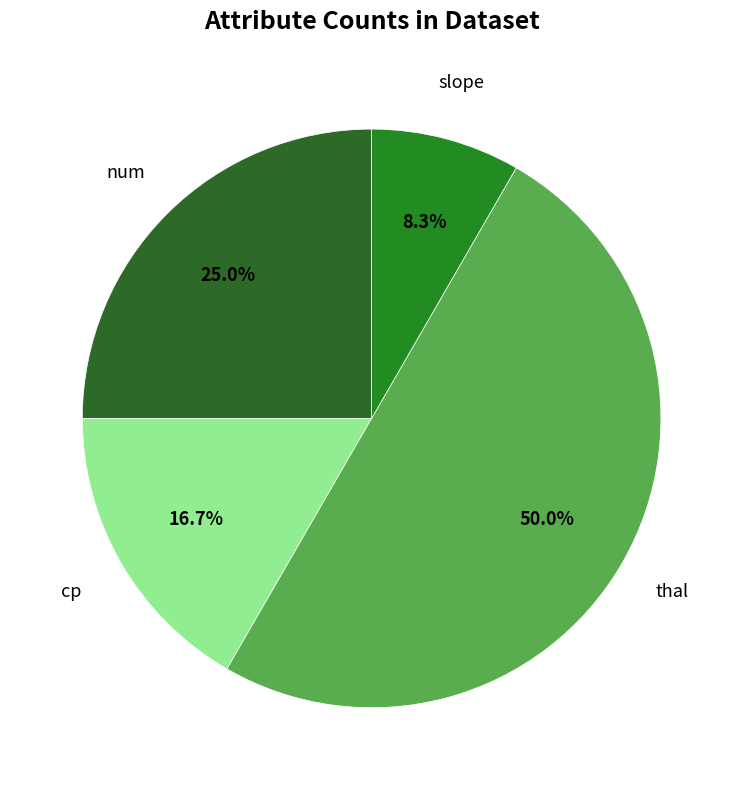

How many slices are in this pie chart?

4